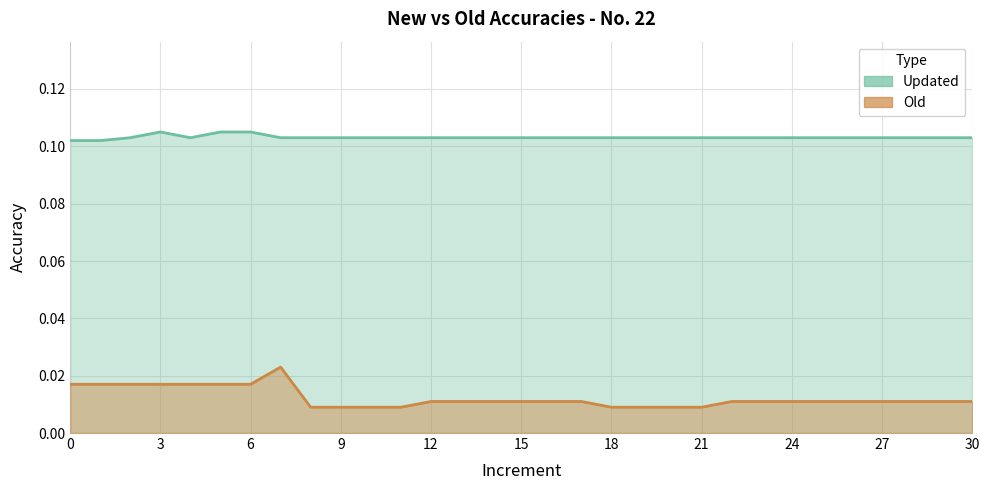

What is the total value across all series at 15?

0.1